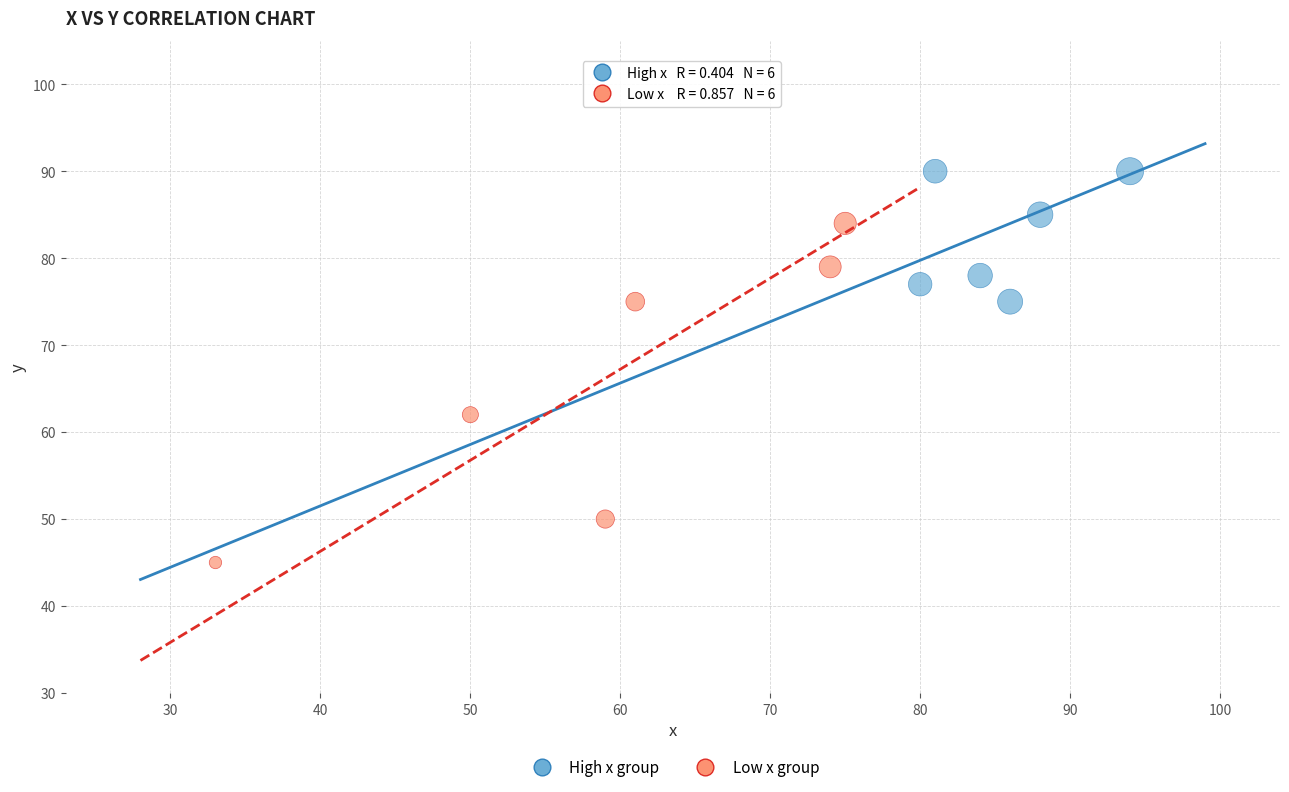

Which series reaches the minimum Y coordinate?

Low x group